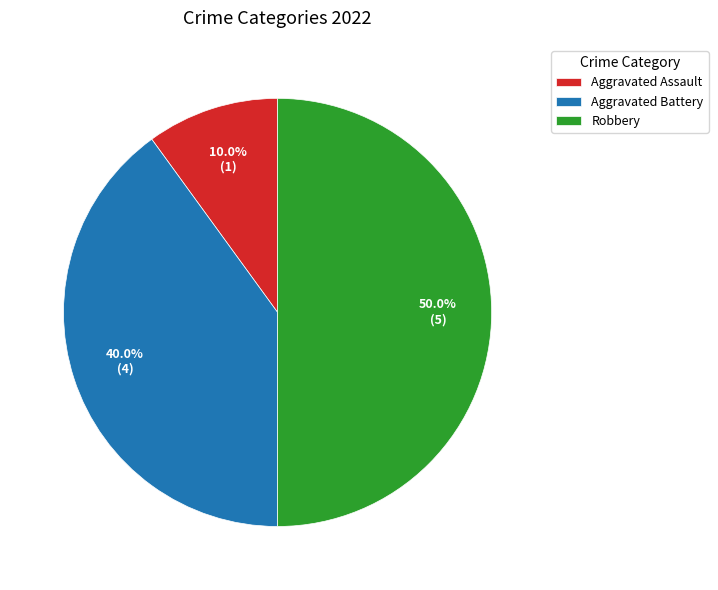

What percentage is the Aggravated Assault slice, to the nearest percent?

10%